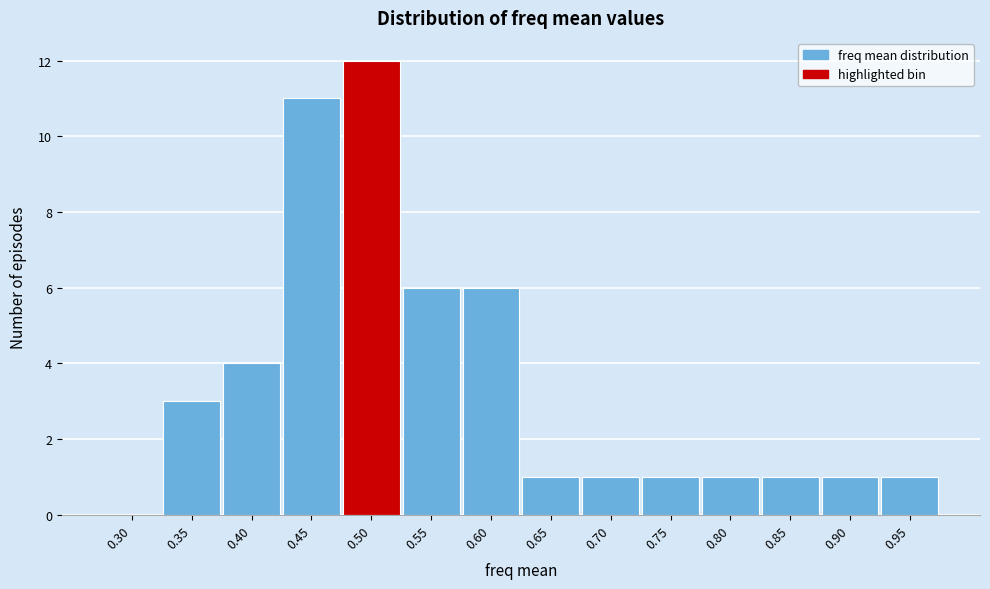

Reading left to right, what are all the values shown in this chart?

0.30=0	0.35=3	0.40=4	0.45=11	0.50=12	0.55=6	0.60=6	0.65=1	0.70=1	0.75=1	0.80=1	0.85=1	0.90=1	0.95=1